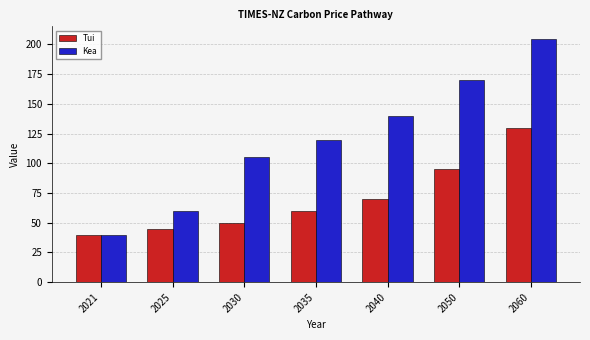

Reading left to right, transcribe all the data shown in this chart.

Tui: 40	45	50	60	70	95	130
Kea: 40	60	105	120	140	170	205